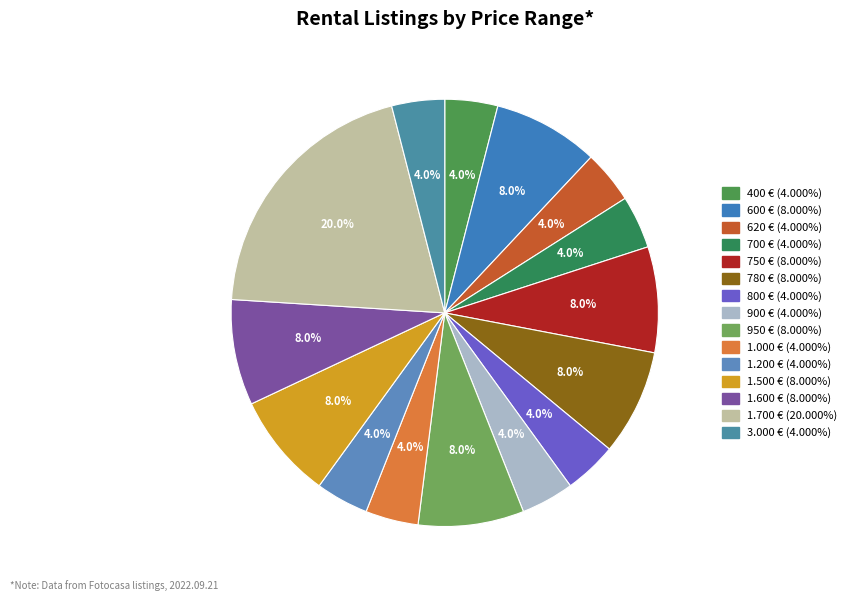

Is the sum of 1.200 € and 600 € greater than half?

No